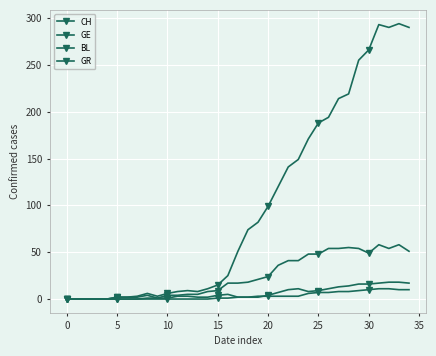

How many data points does each series have?

35